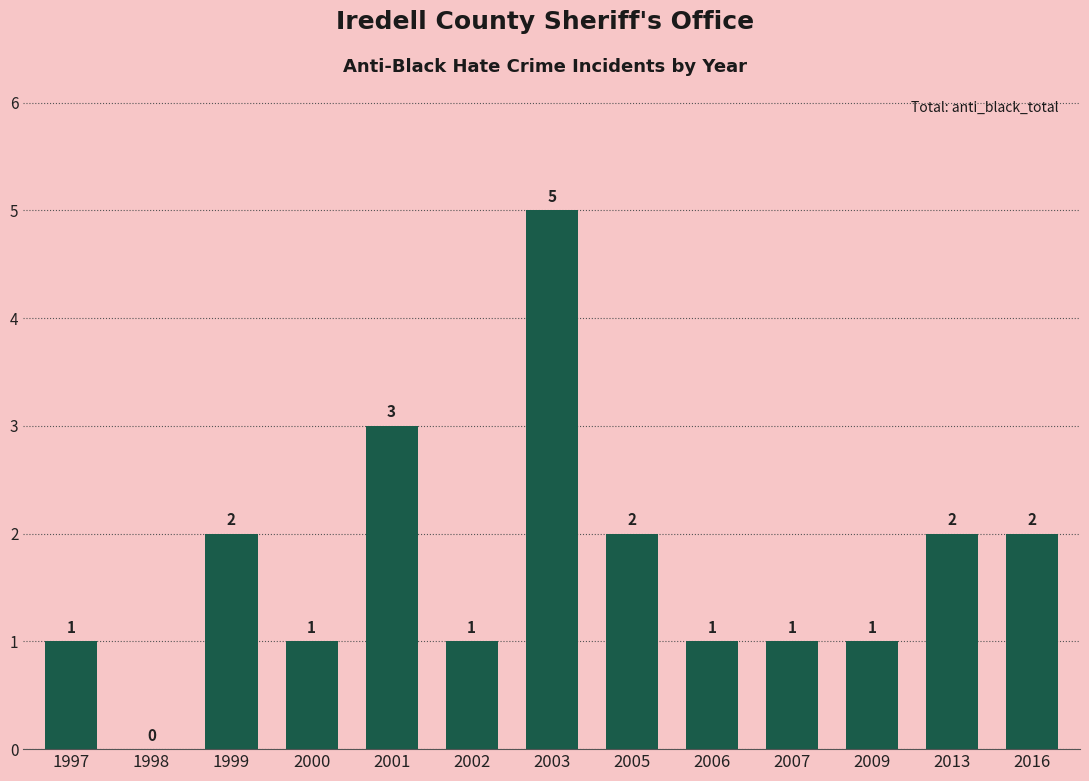

Are the bars horizontal?

No